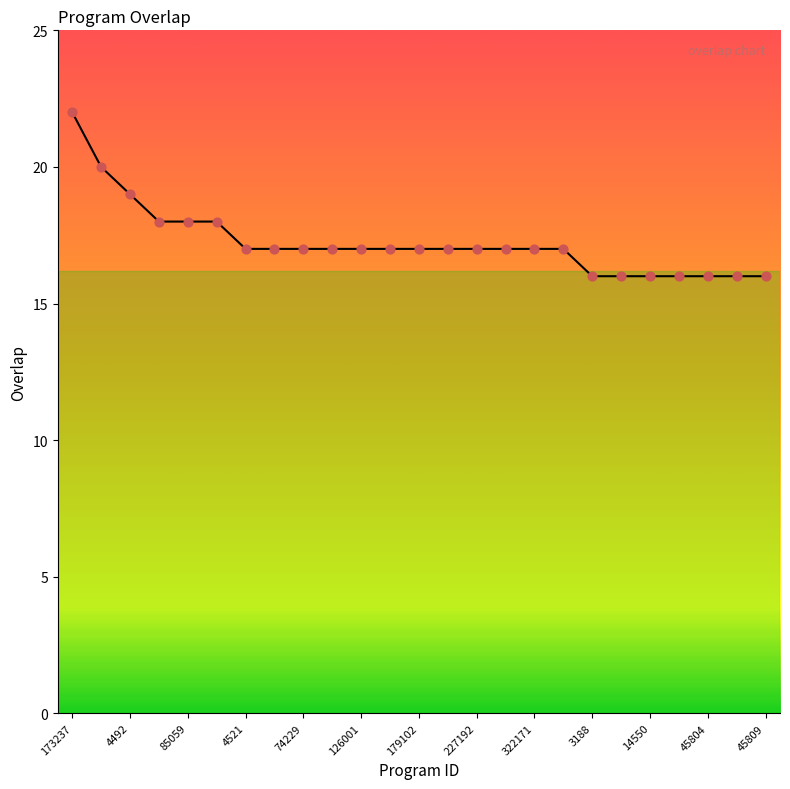

What is the maximum value shown in the chart?

22